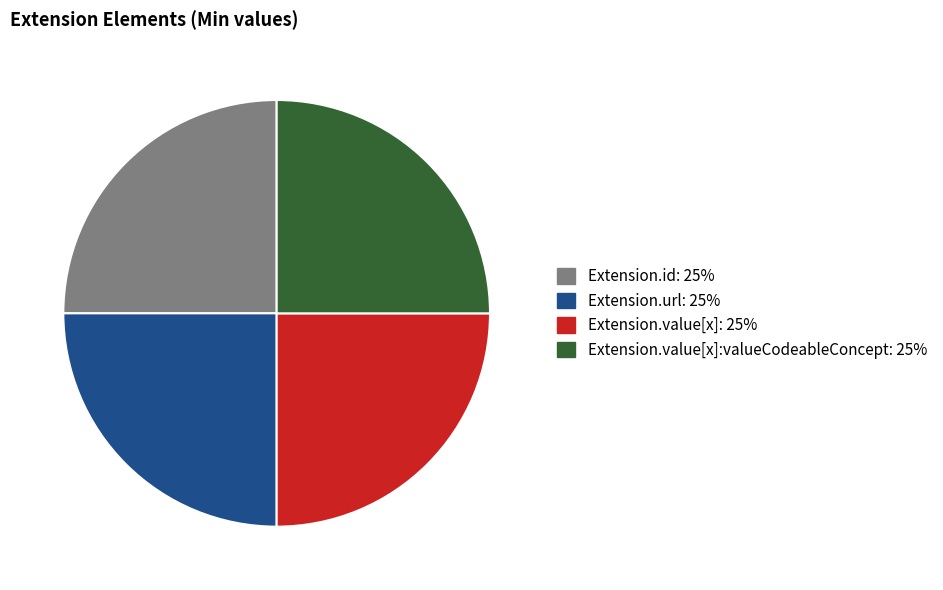

How many segments does this pie chart have?

4